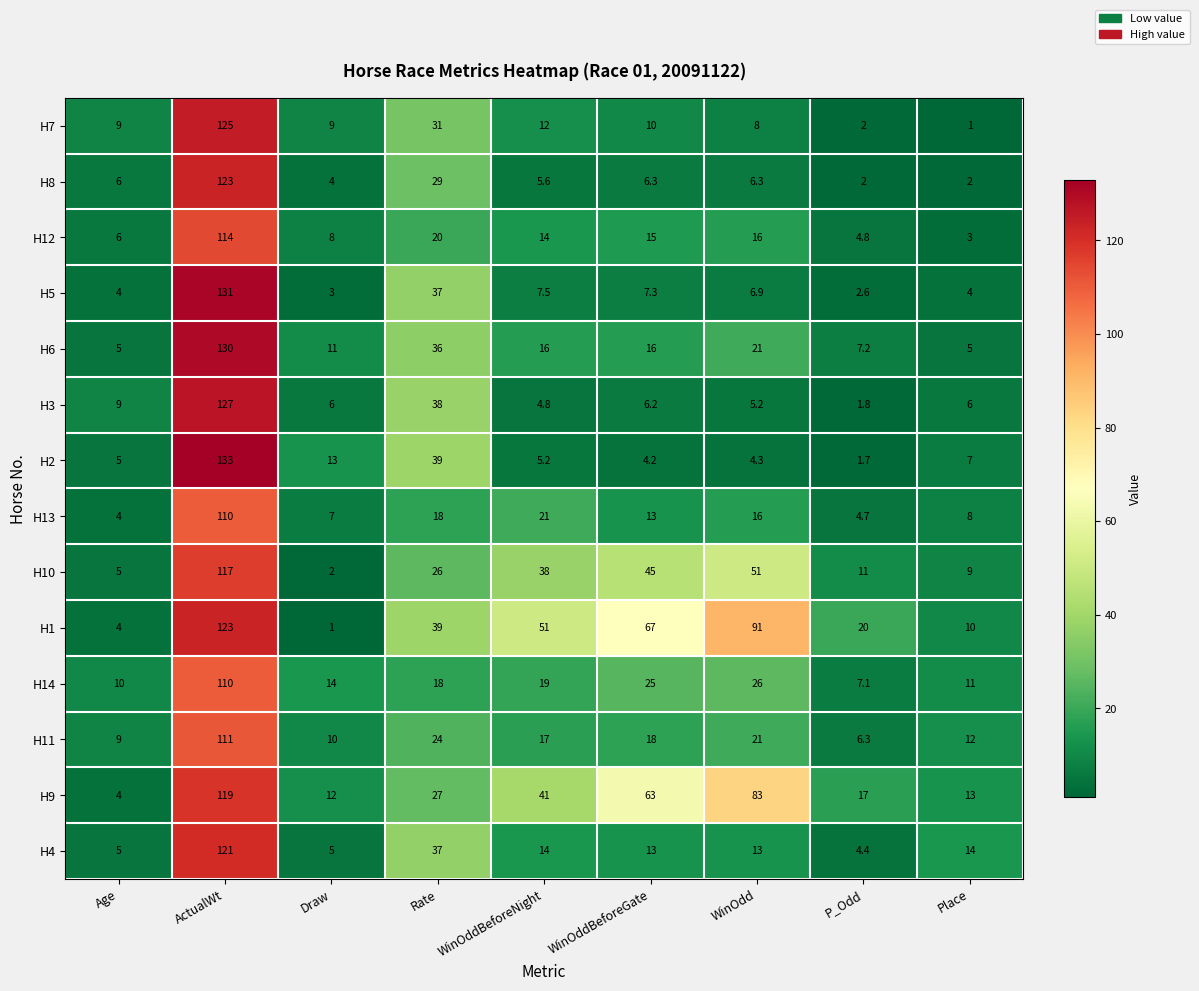

How many values in the H14 series are below 18?

4